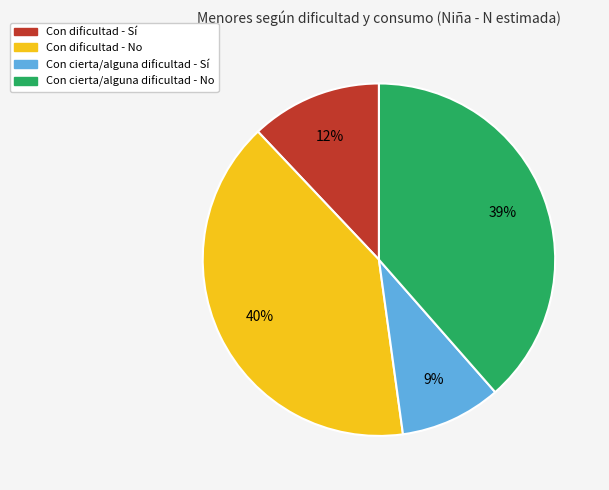

What percentage is the Con dificultad - No slice, to the nearest percent?

40%